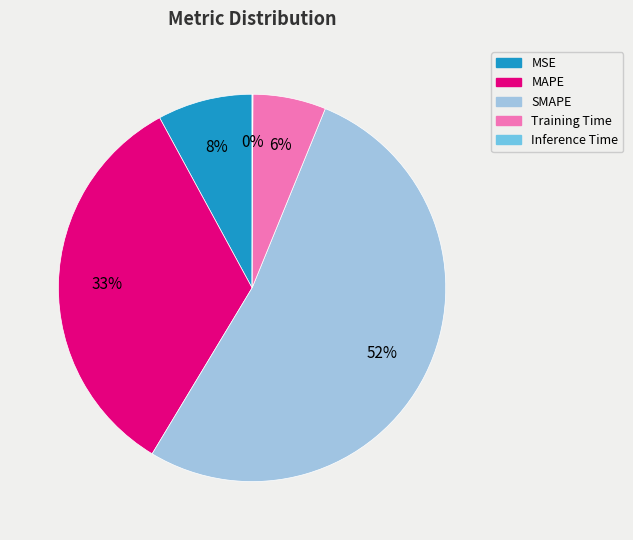

To the nearest percent, what portion does MSE represent?

8%